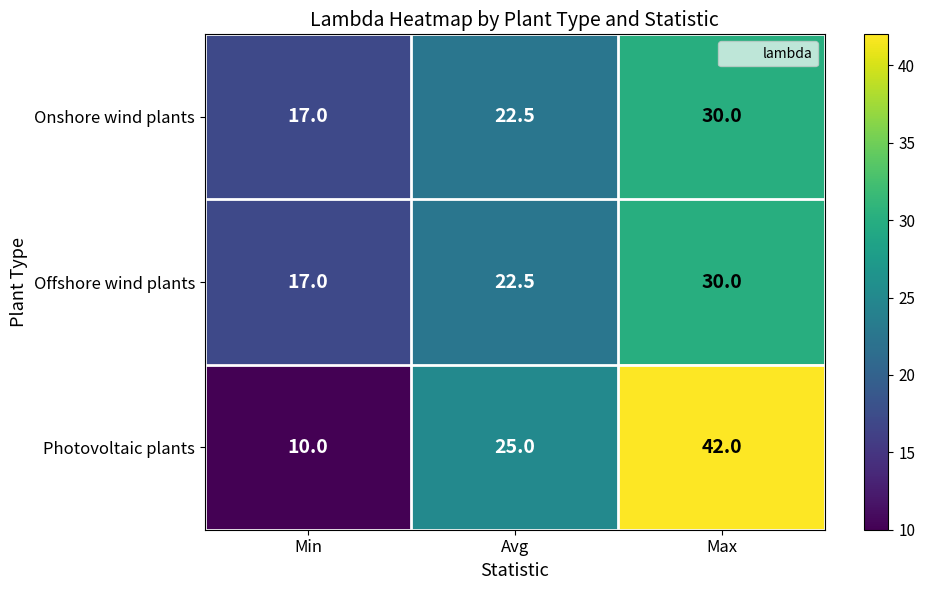

How many Photovoltaic plants values are between 10 and 42?

3